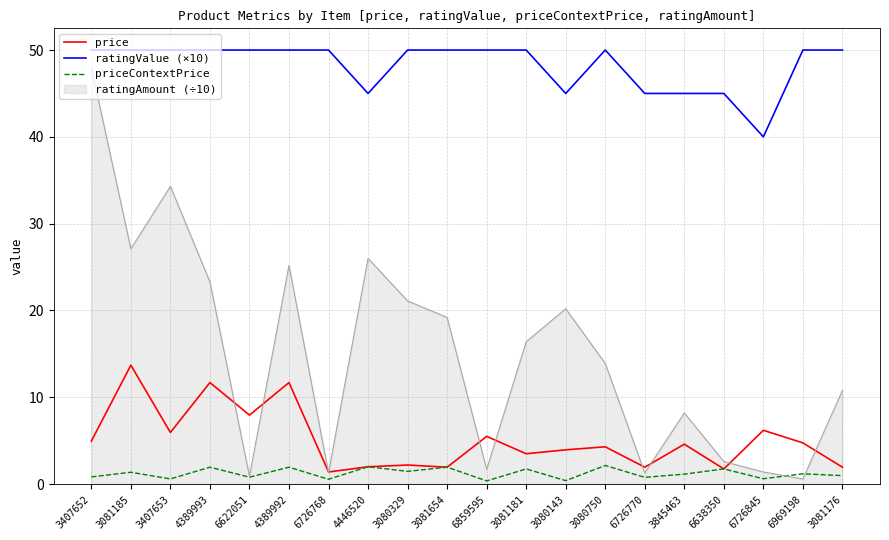

The value of ratingValue (×10) at 6726770 is 78.4. True or false?

False